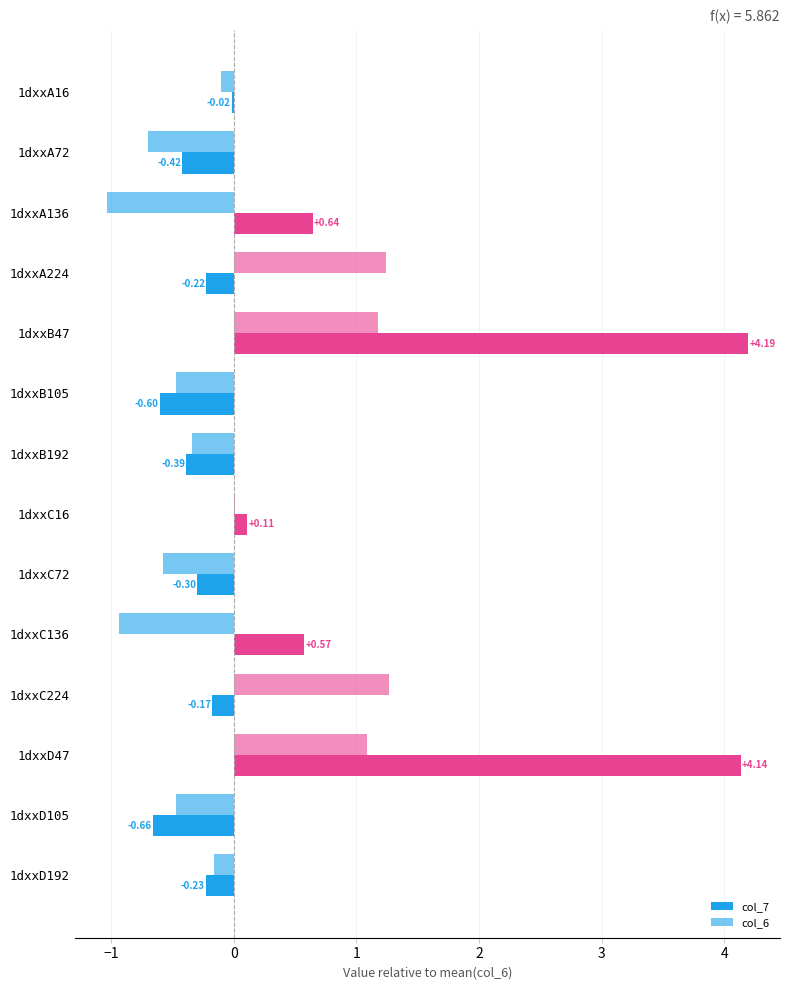

How many positive values does the col_7 series have?

5